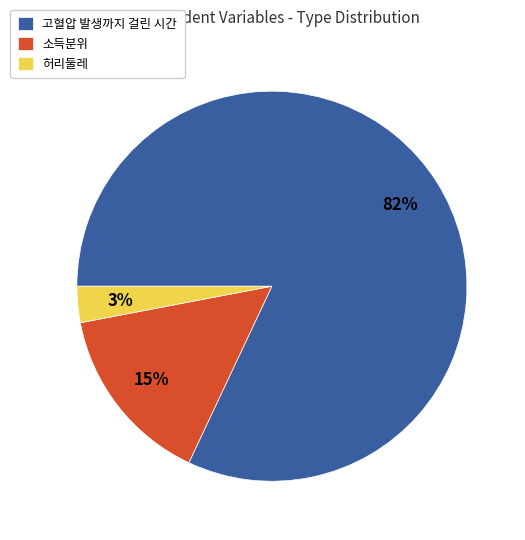

Does any single category account for the majority?

Yes